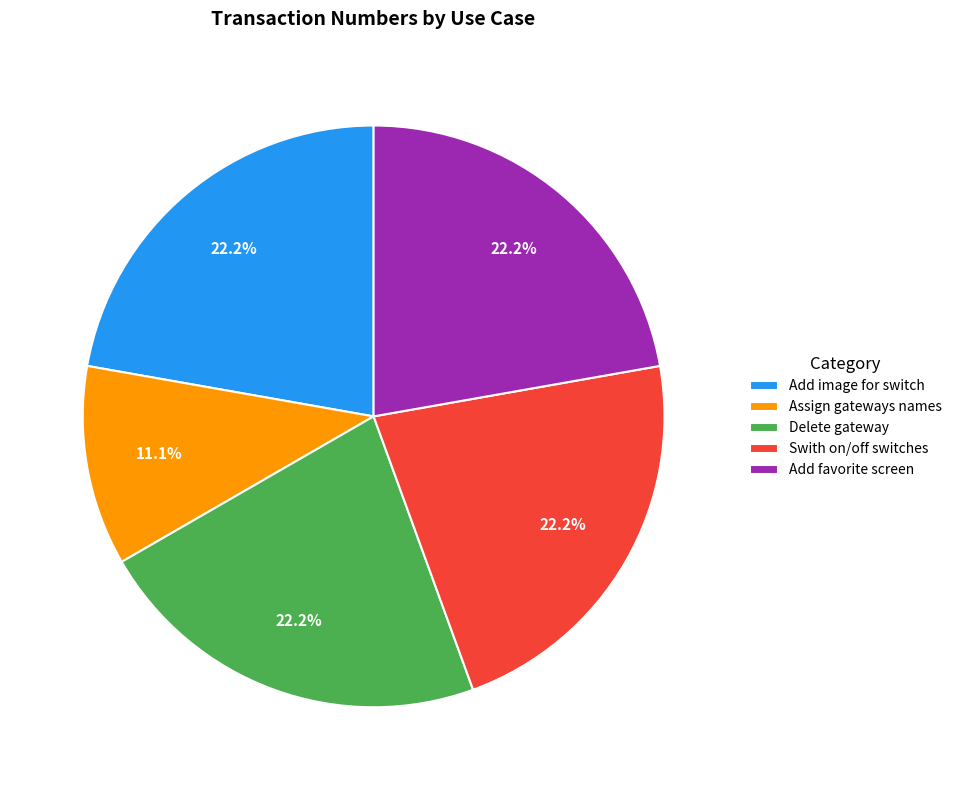

Combined, what portion of the pie is Add image for switch and Add favorite screen?

44.4%